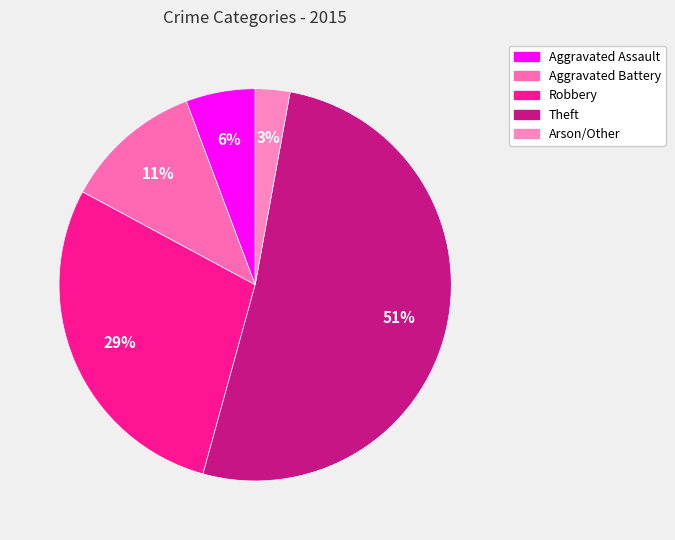

How many slices are in this pie chart?

5